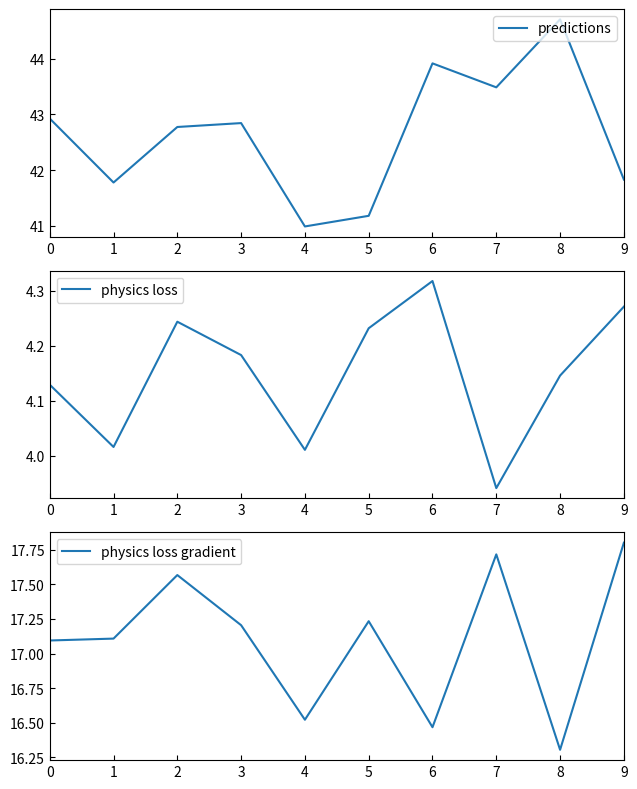

Where is the first local minimum for predictions?

1